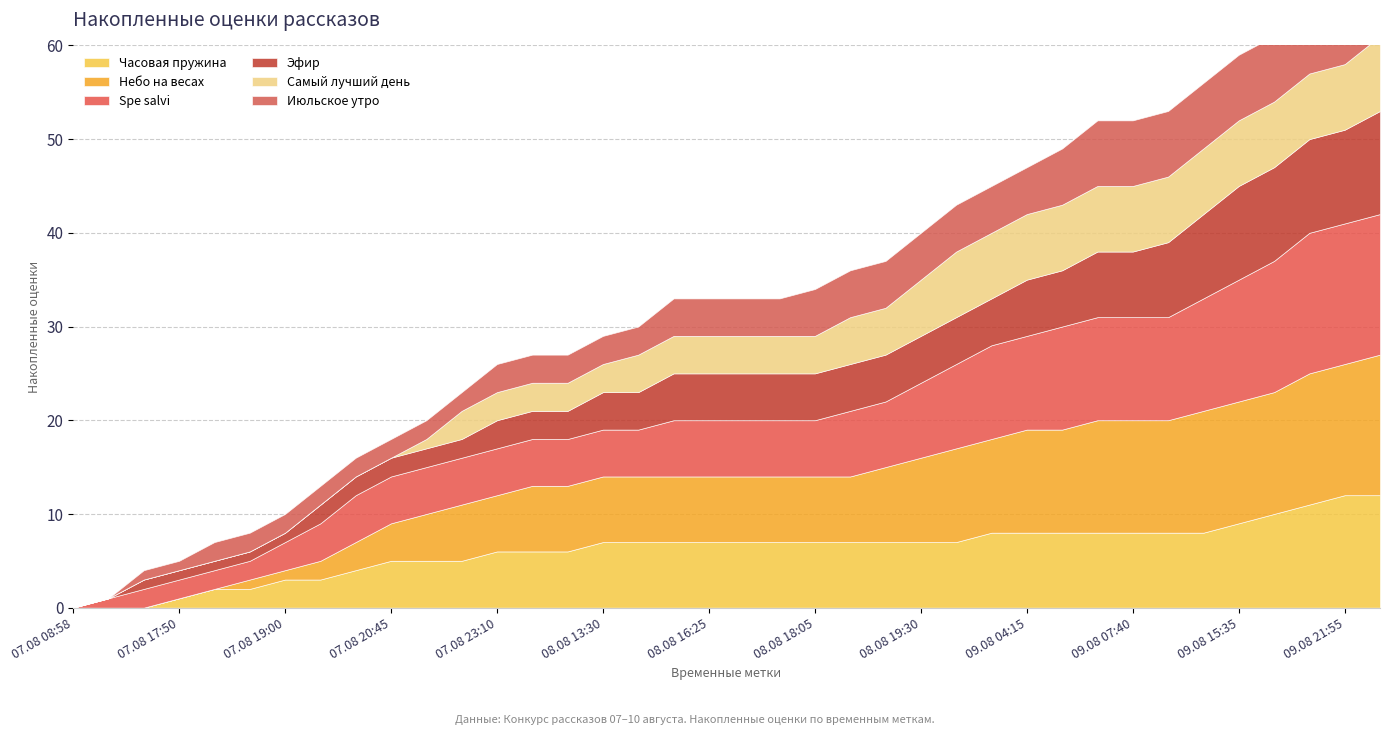

What is the sum of all Эфир values?

176